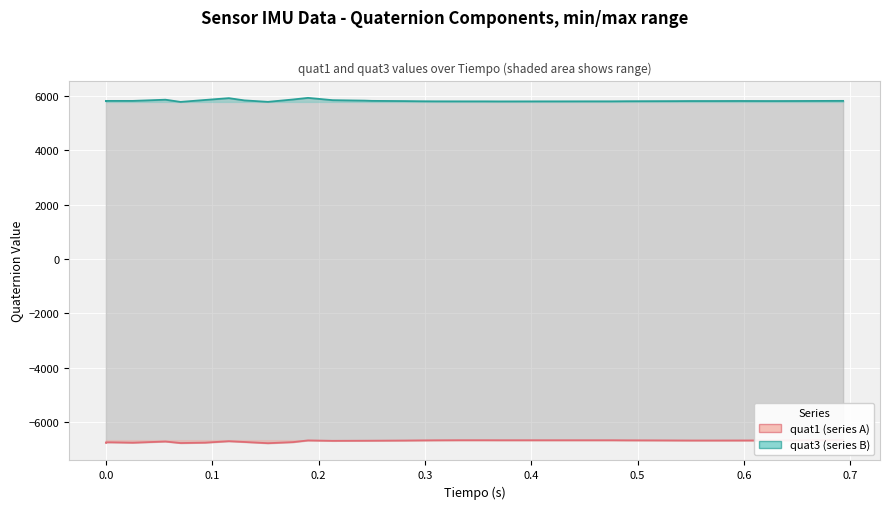

True or false: quat3 line has a value of 5817 at 0.0.

True